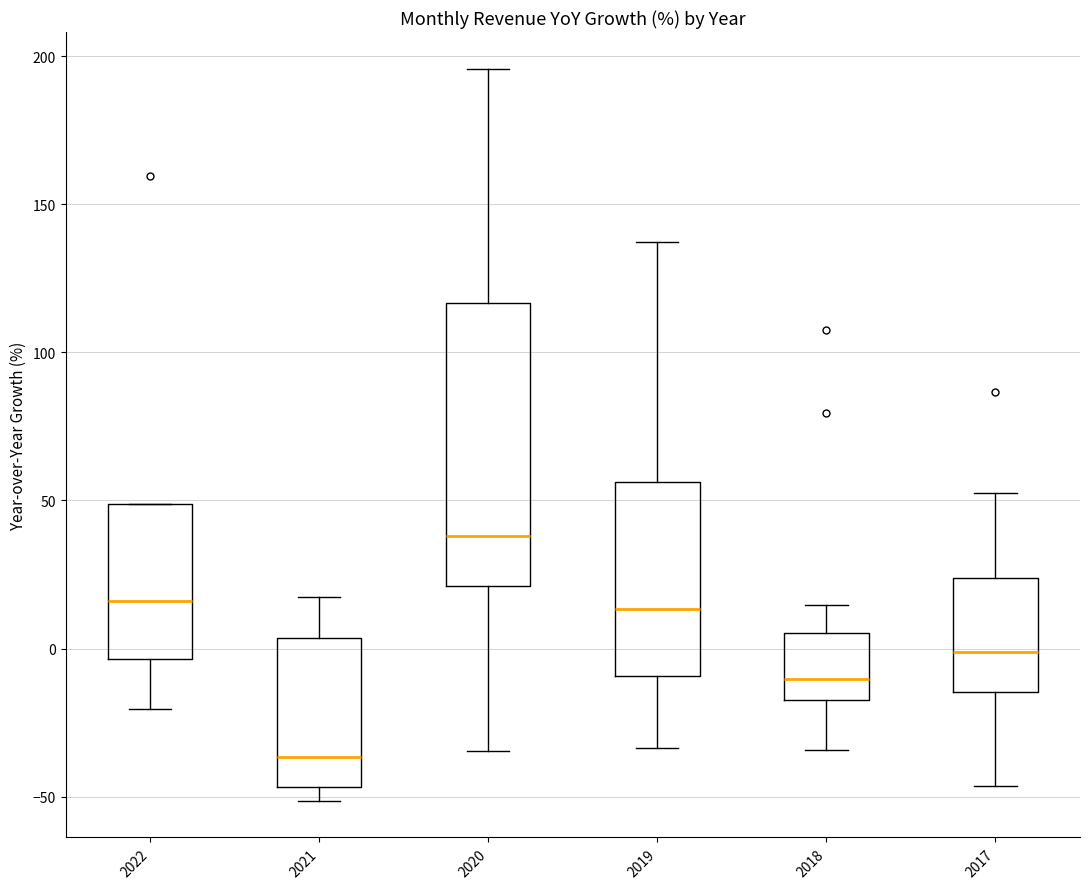

Reading left to right, transcribe this box plot: for each box, give where its median line is, the range the box spans, and where its two whiskers end, as read against the y-axis. The values are not printed on the chart, so give them approximately, as read against the axis.

2022: median 15, box -5 to 50, whiskers -20 to 50
2021: median -35, box -45 to 5, whiskers -50 to 15
2020: median 40, box 20 to 115, whiskers -35 to 195
2019: median 15, box -10 to 55, whiskers -35 to 135
2018: median -10, box -15 to 5, whiskers -35 to 15
2017: median 0, box -15 to 25, whiskers -45 to 50